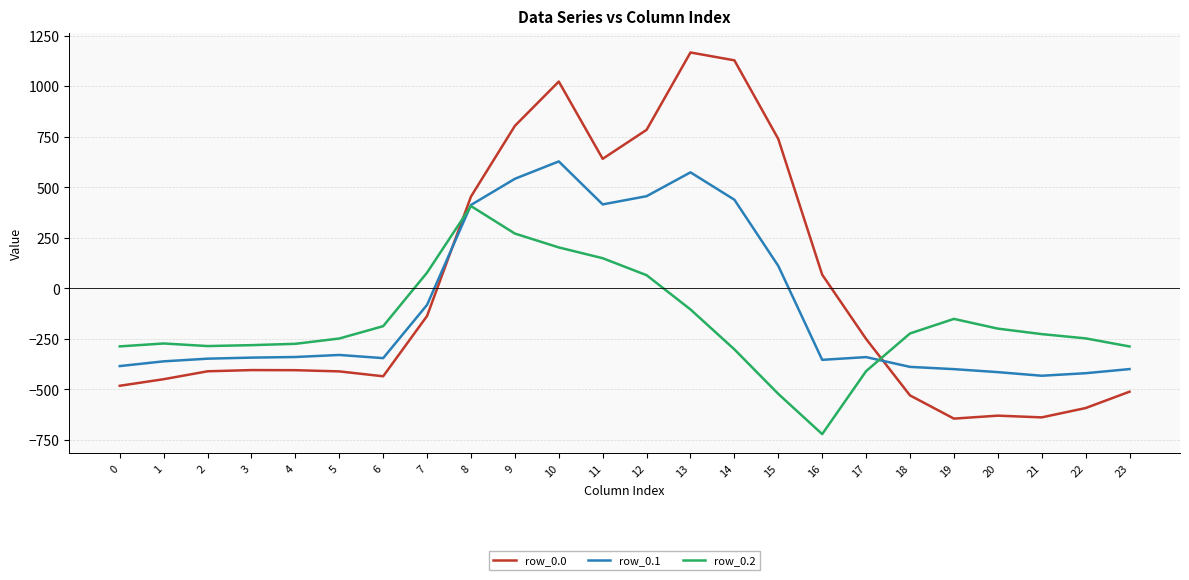

How many values in the row_0.1 series are below -340?

13